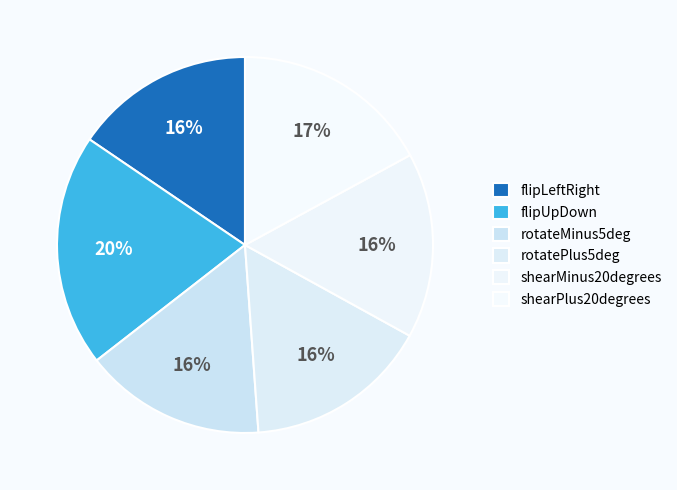

True or false: flipLeftRight accounts for 16% of the total.

True